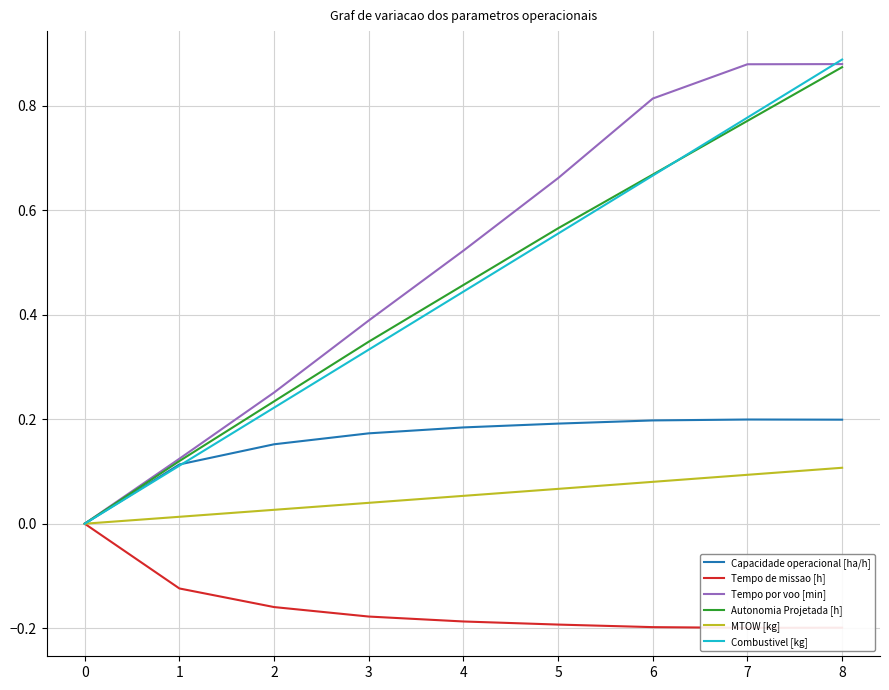

True or false: MTOW [kg] has a value of 0.0 at 0.

True